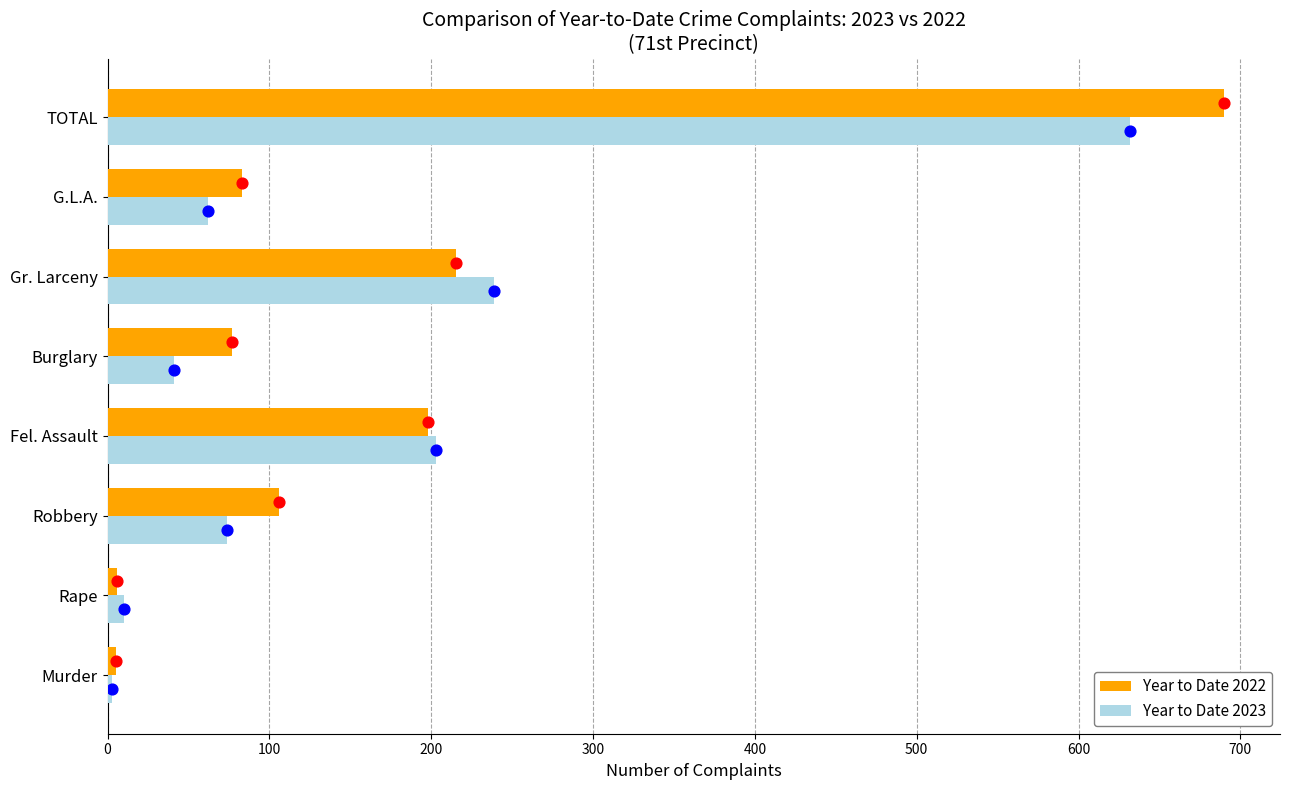

What are all the series names shown in the legend?

Year to Date 2022, Year to Date 2023